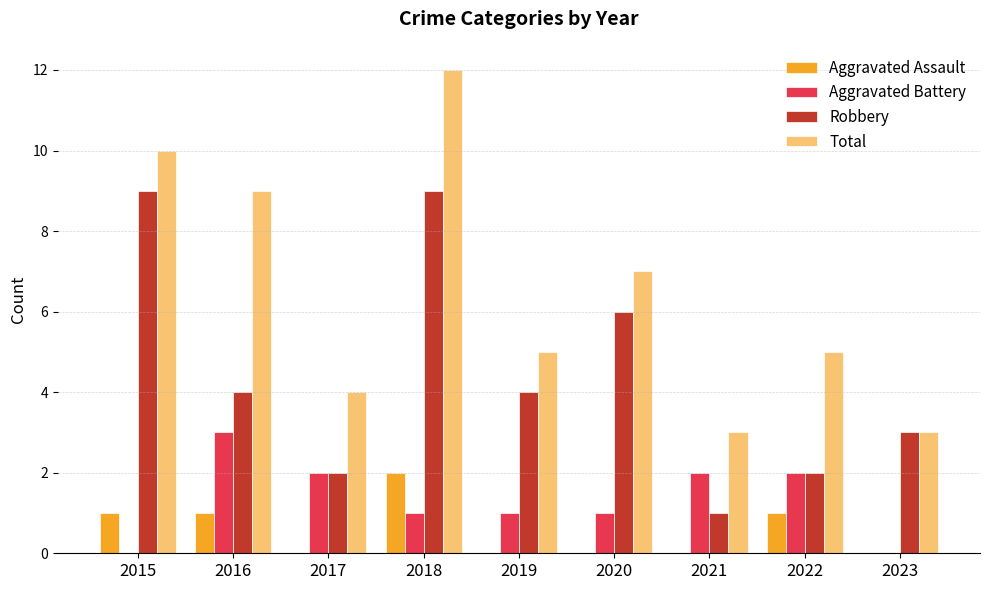

Are the bars grouped side by side (vs. stacked)?

Yes